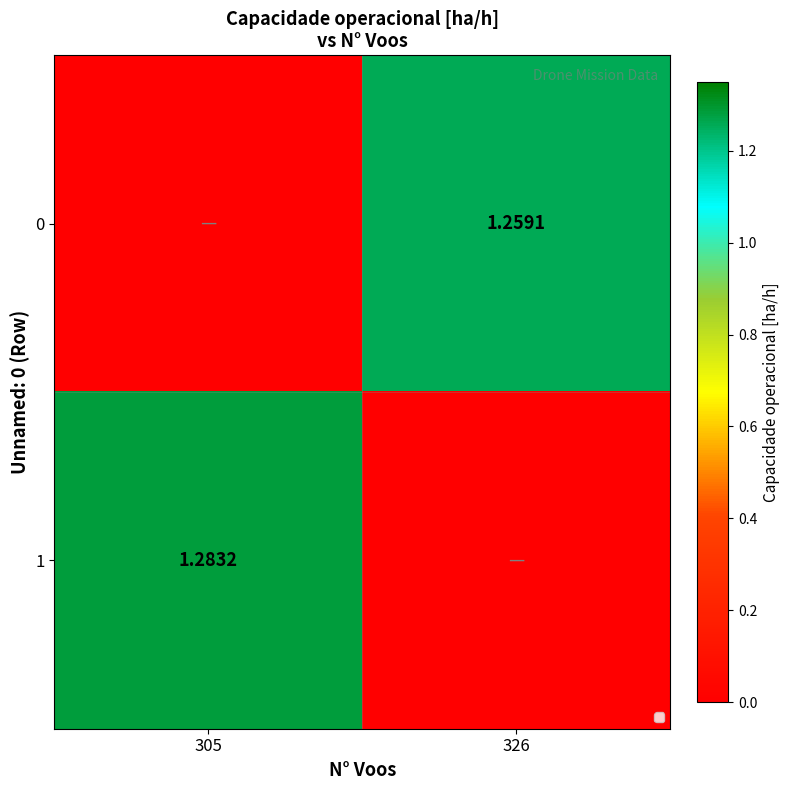

At how many categories does at least one series exceed 0?

2